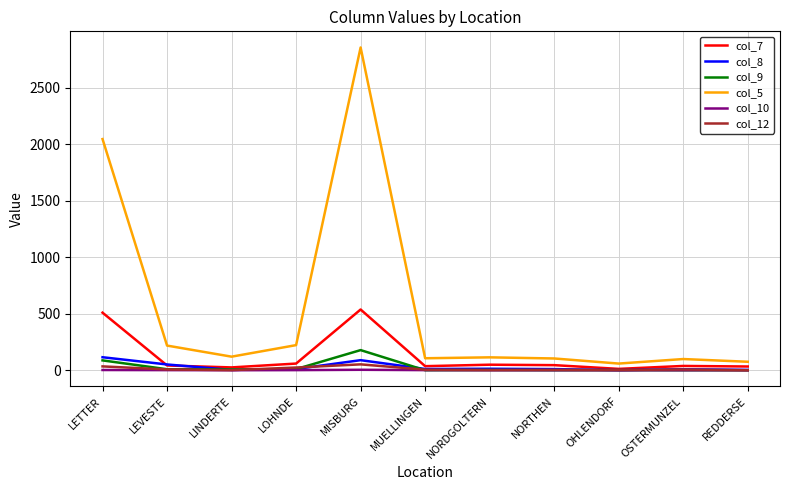

Which series has the largest total across all categories?

col_5